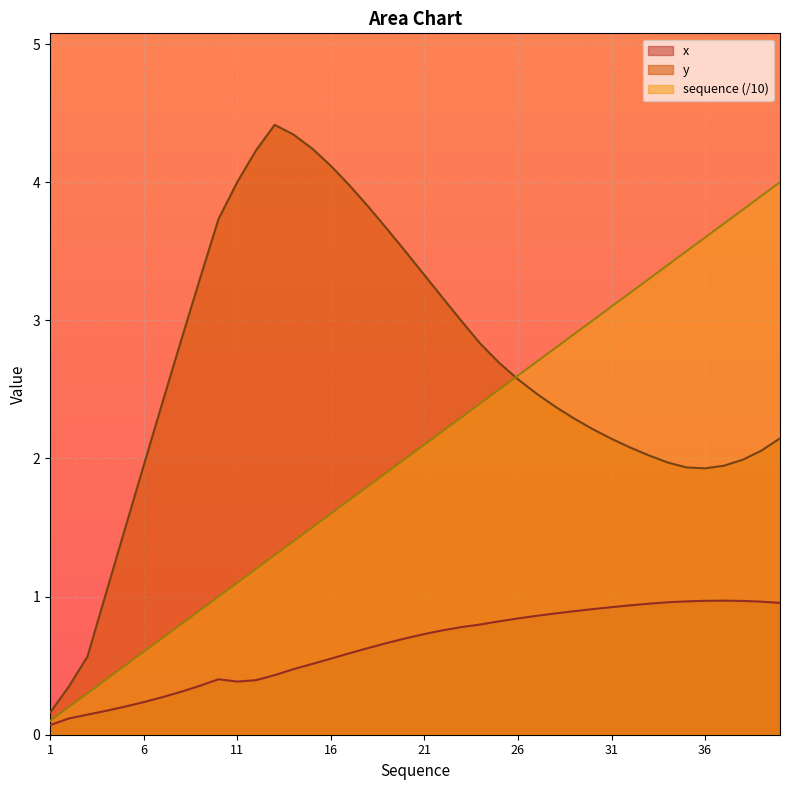

Is the value of sequence at 11 greater than the value of x at 15?

Yes